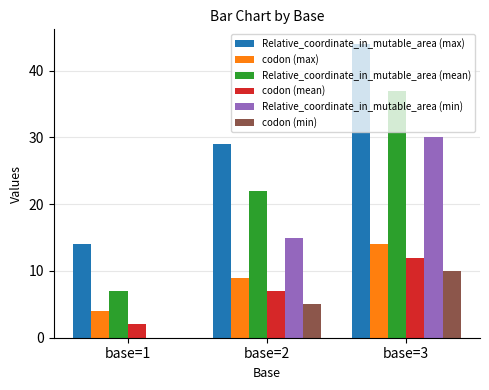

What is the sum of the Relative_coordinate_in_mutable_area (max) values at base=3 and base=1?

58